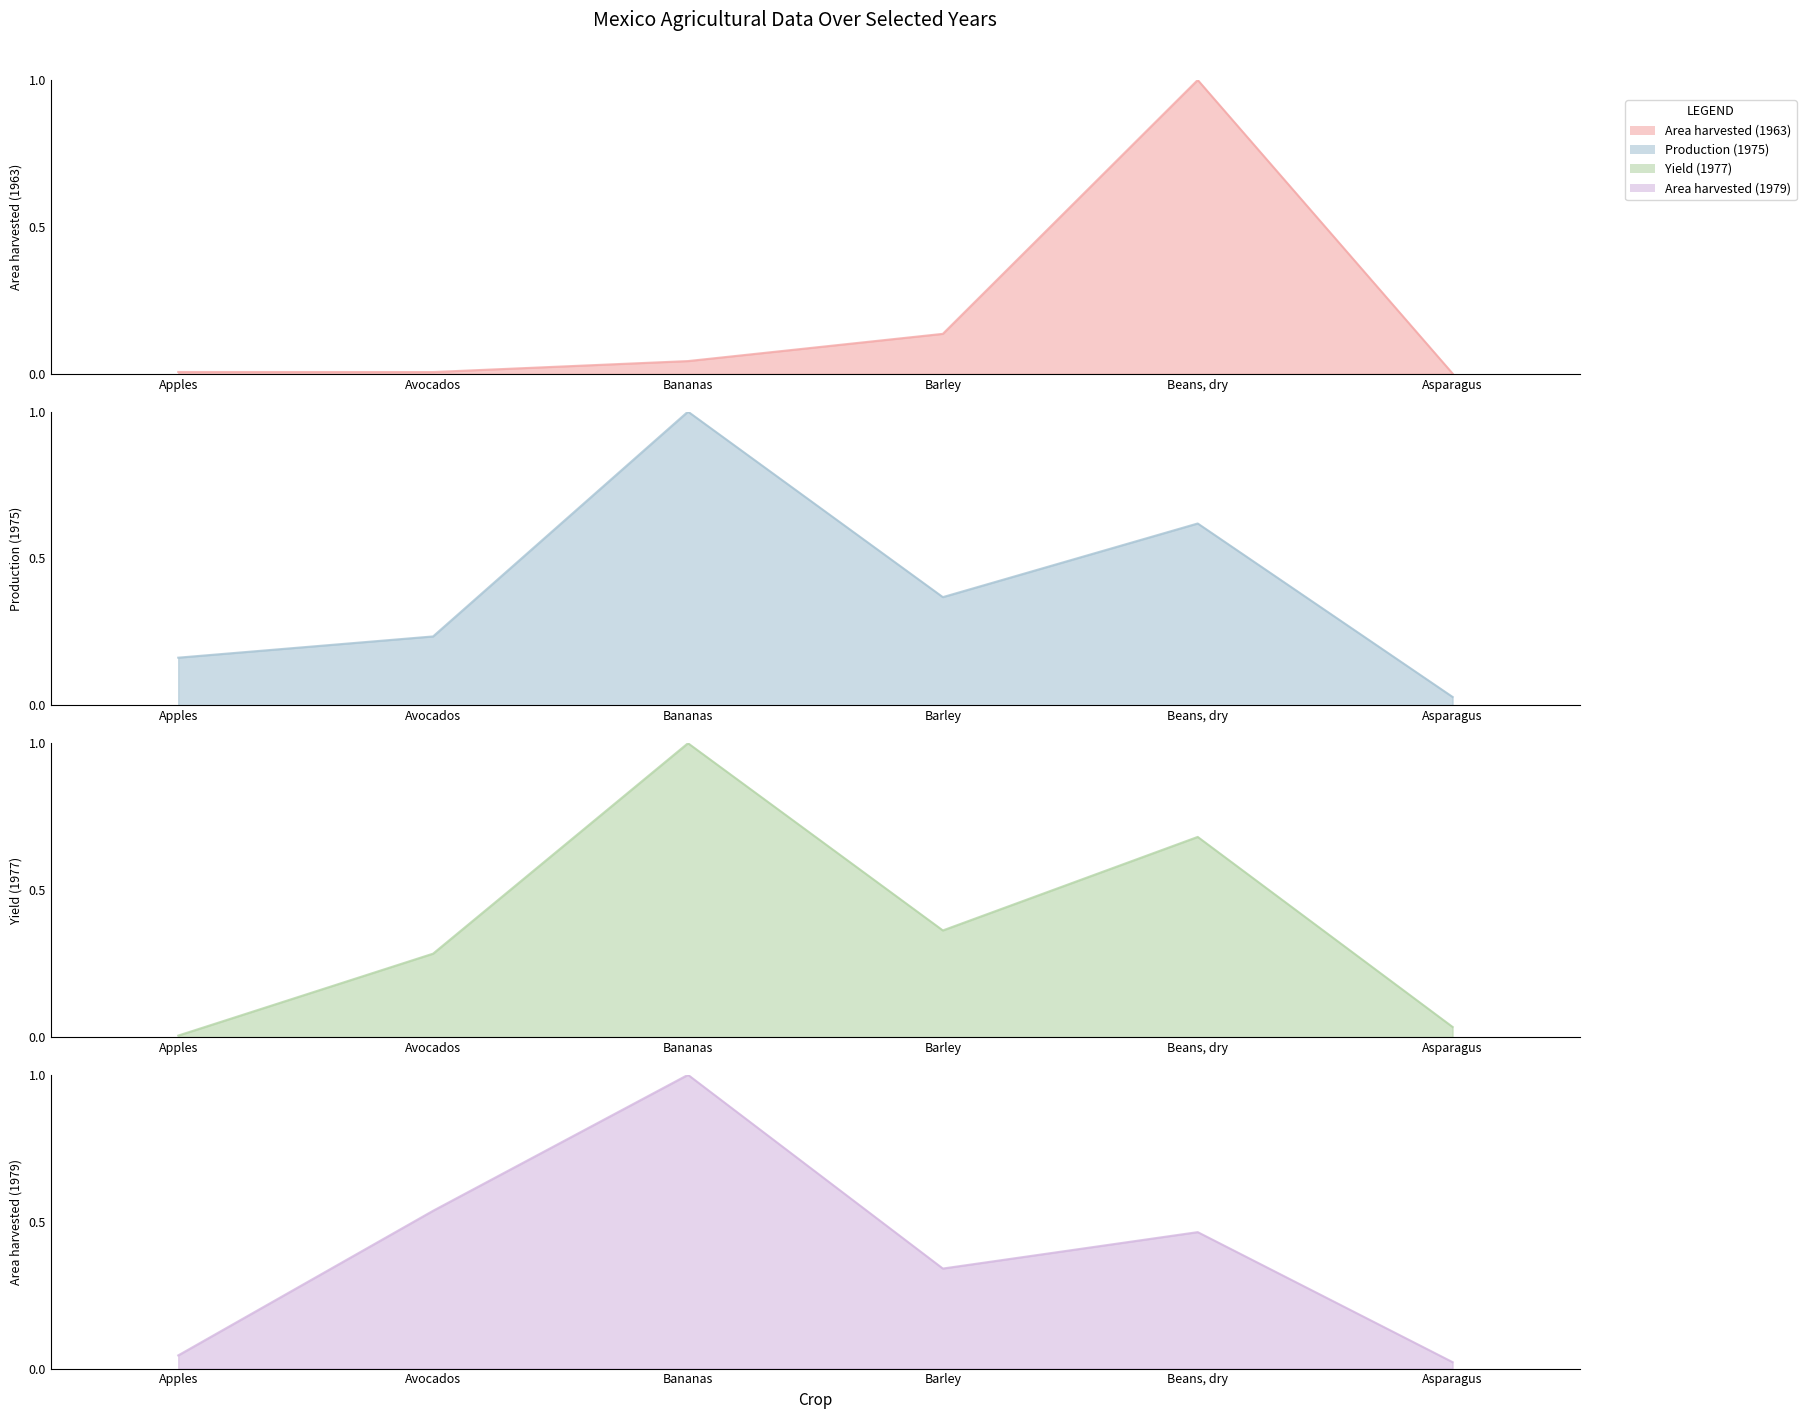

Reading left to right, extract all data points from this chart.

Area harvested (1963): Apples=0.0	Avocados=0.0	Bananas=0.0	Barley=0.1	Beans, dry=1.0	Asparagus=0.0
Production (1975): Apples=0.2	Avocados=0.2	Bananas=1.0	Barley=0.4	Beans, dry=0.6	Asparagus=0.0
Yield (1977): Apples=0.0	Avocados=0.3	Bananas=1.0	Barley=0.4	Beans, dry=0.7	Asparagus=0.0
Area harvested (1979): Apples=0.0	Avocados=0.5	Bananas=1.0	Barley=0.3	Beans, dry=0.5	Asparagus=0.0